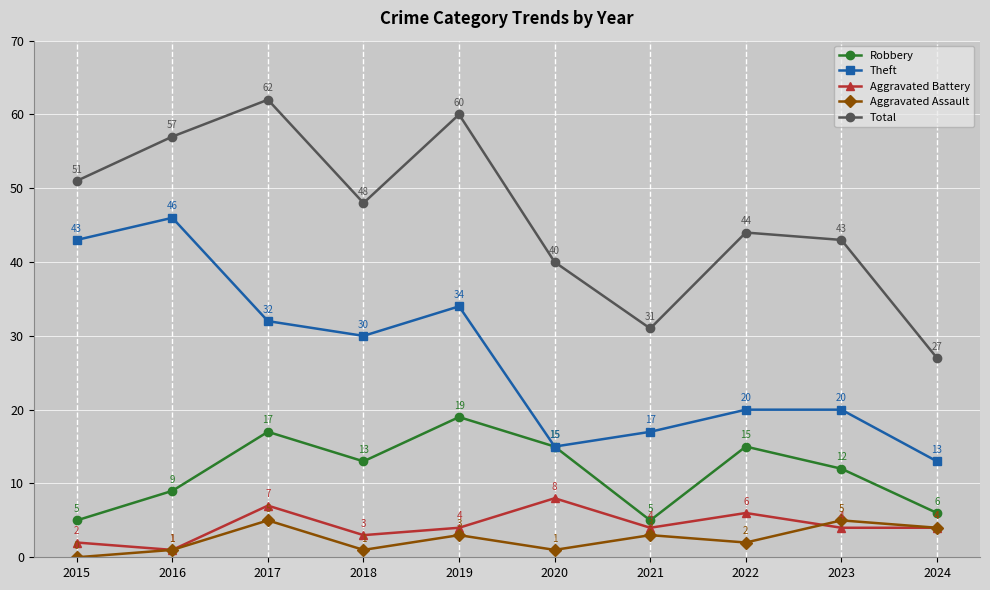

What is the spread (max minus min) of values at 2016?

56